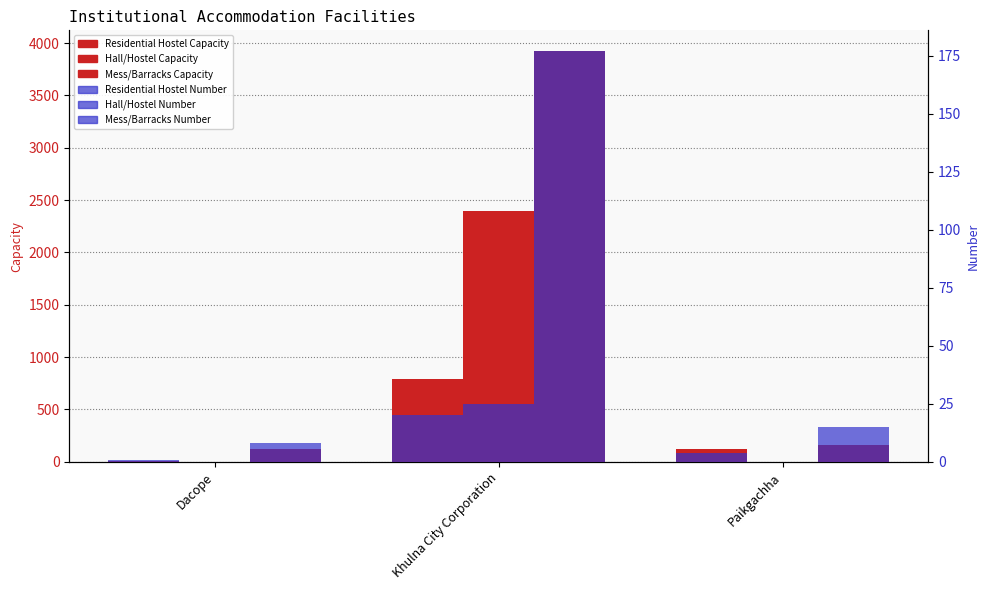

The value of Residential Hostel Number at Khulna City Corporation is 20. True or false?

True